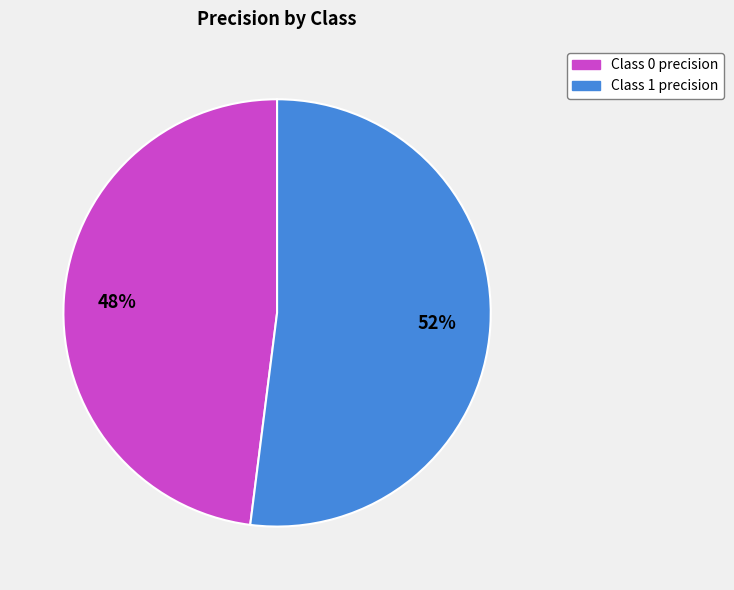

Does any single category account for the majority?

Yes